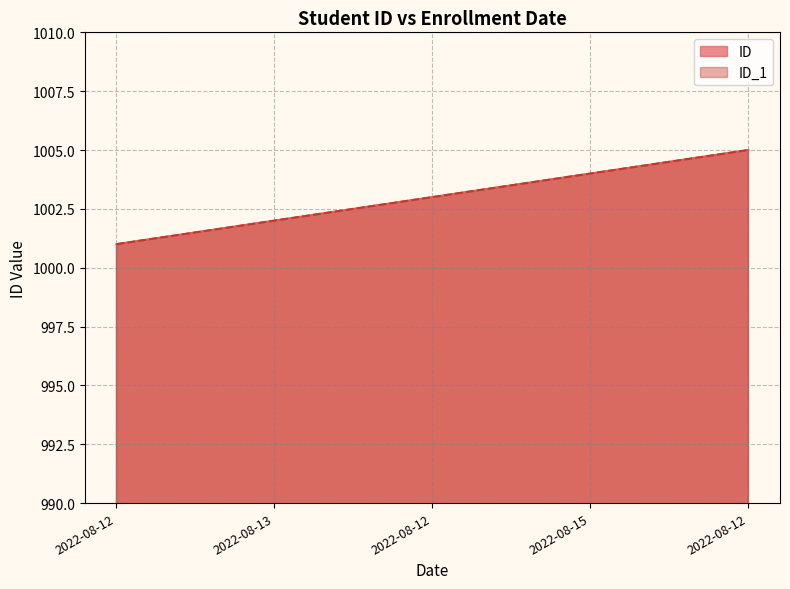

True or false: ID_1 and ID intersect in this chart.

False